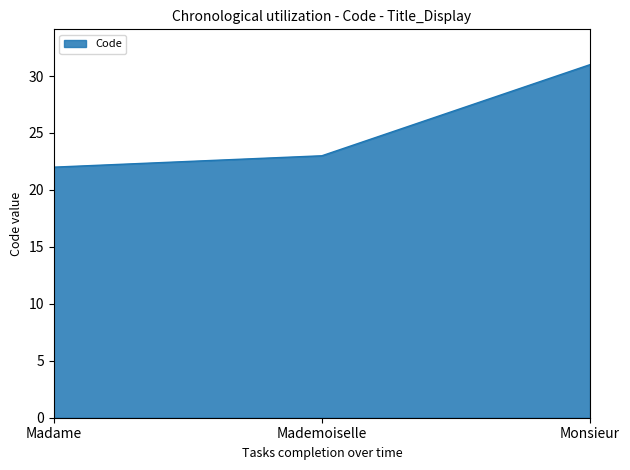

What is the maximum value shown in the chart?

31